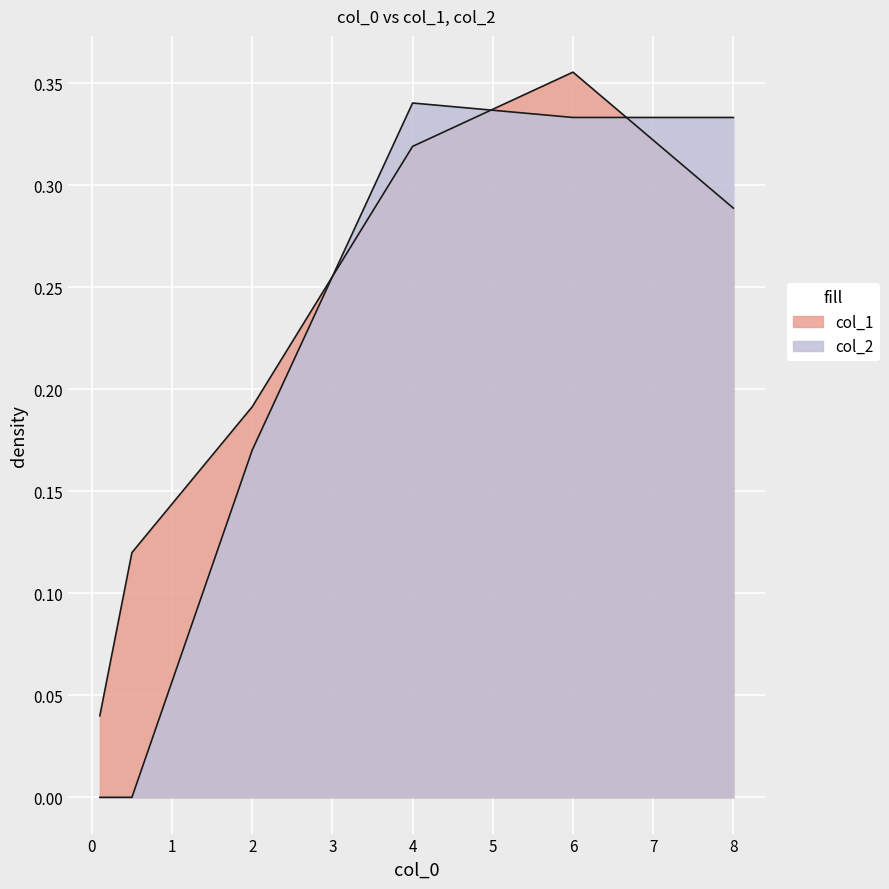

What is the difference between the maximum and minimum values in the col_1 series?

0.3